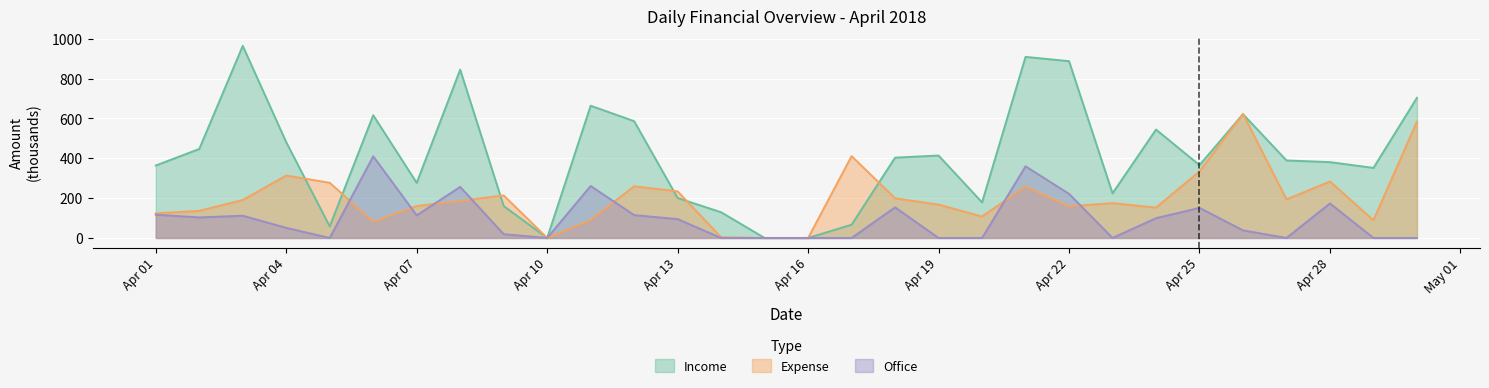

Which series has the widest spread of values?

Income